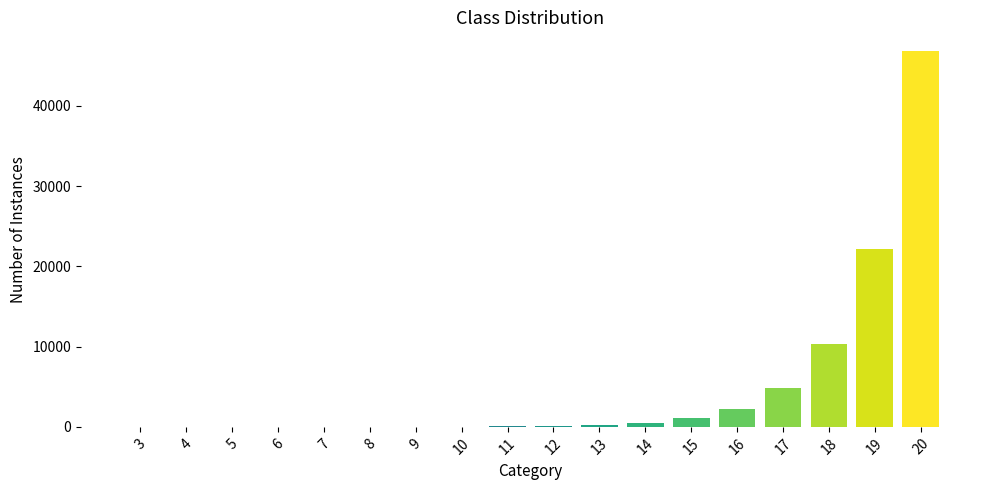

Is it true that the value at 20 is 46810.0?

True